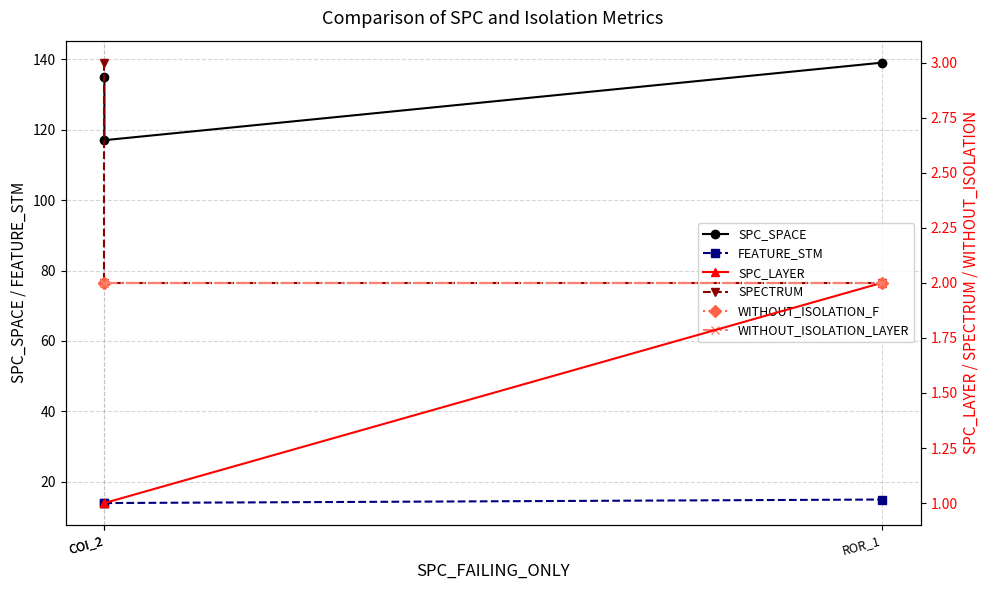

What is the value of the SPC_SPACE point at the 3rd from the left?

139